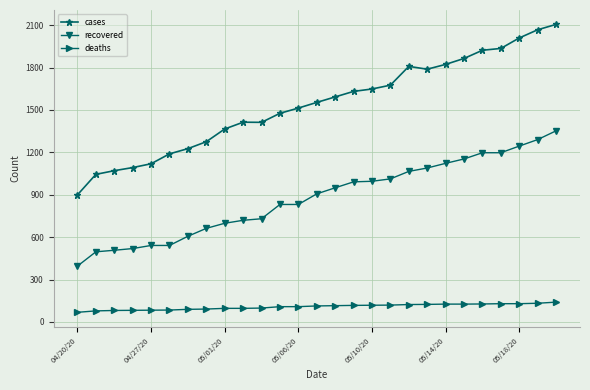

True or false: cases has more than 0 interior local peaks.

True